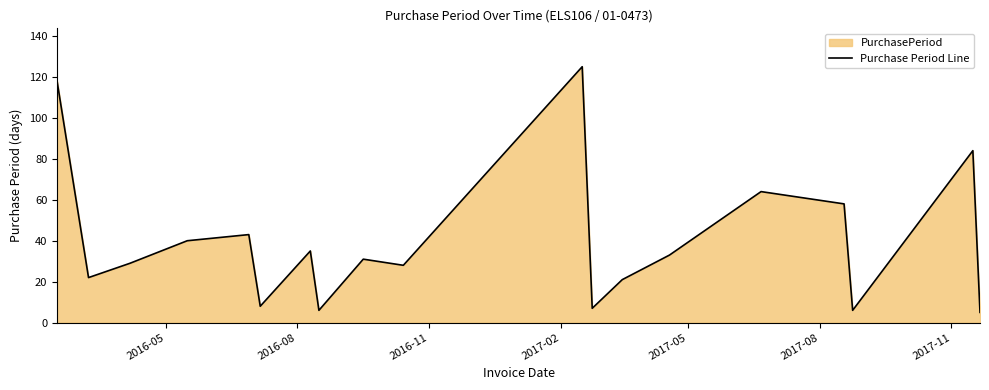

What is the maximum value shown in the chart?

125